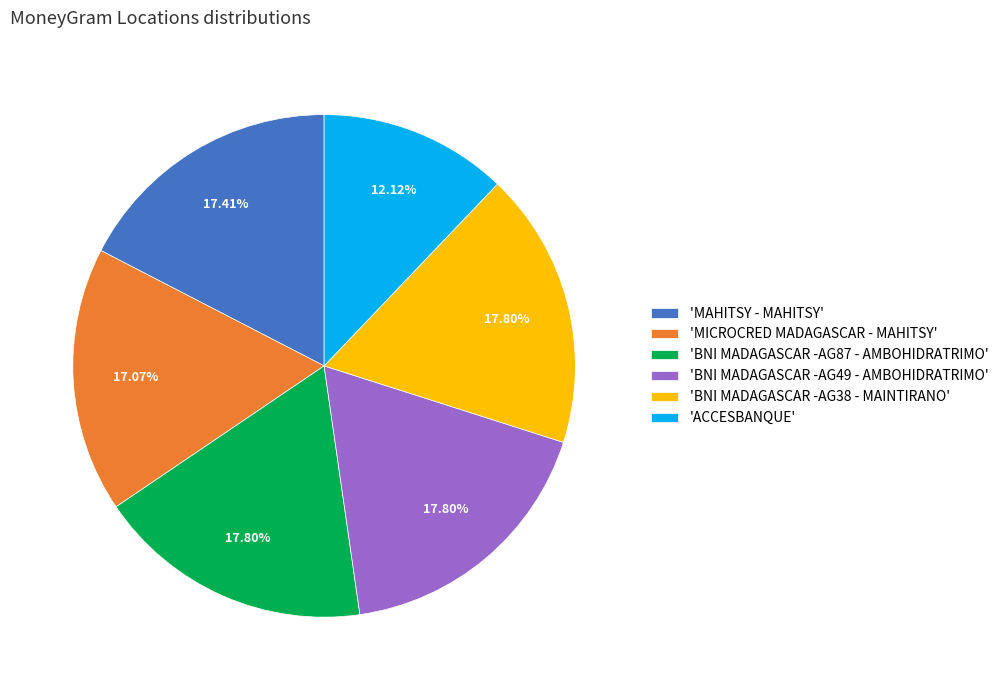

Is there any slice that represents more than half of the pie?

No